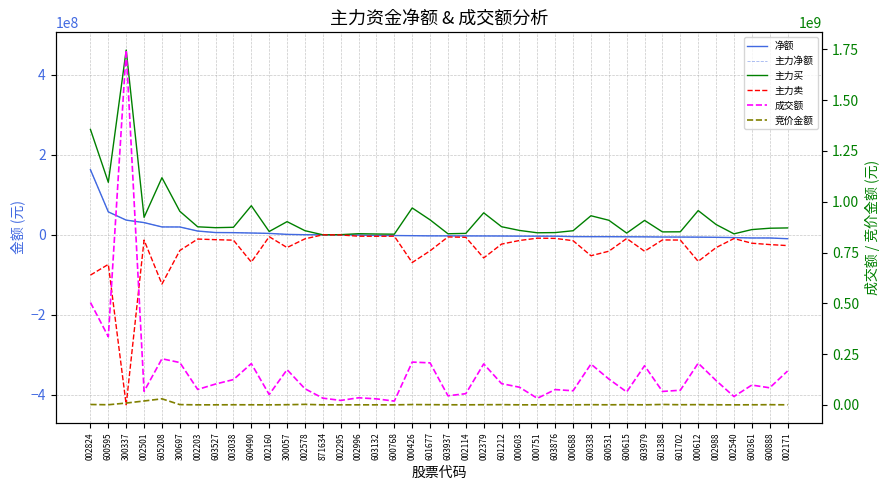

Where is 竞价金额 nearest to the value 14937056?

002501